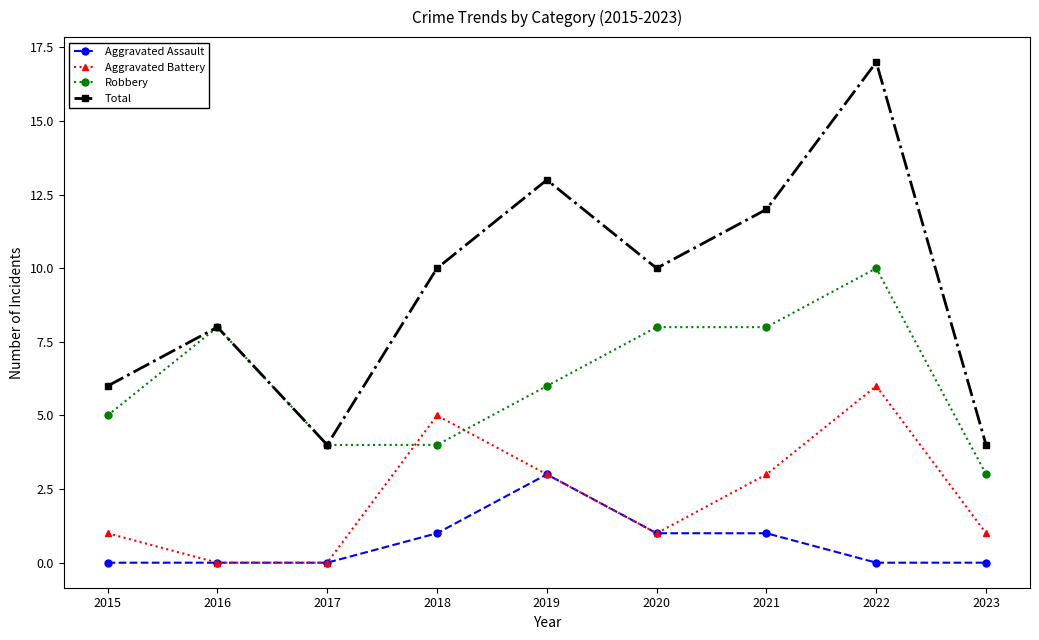

Which category has the highest value in the Total series?

2022